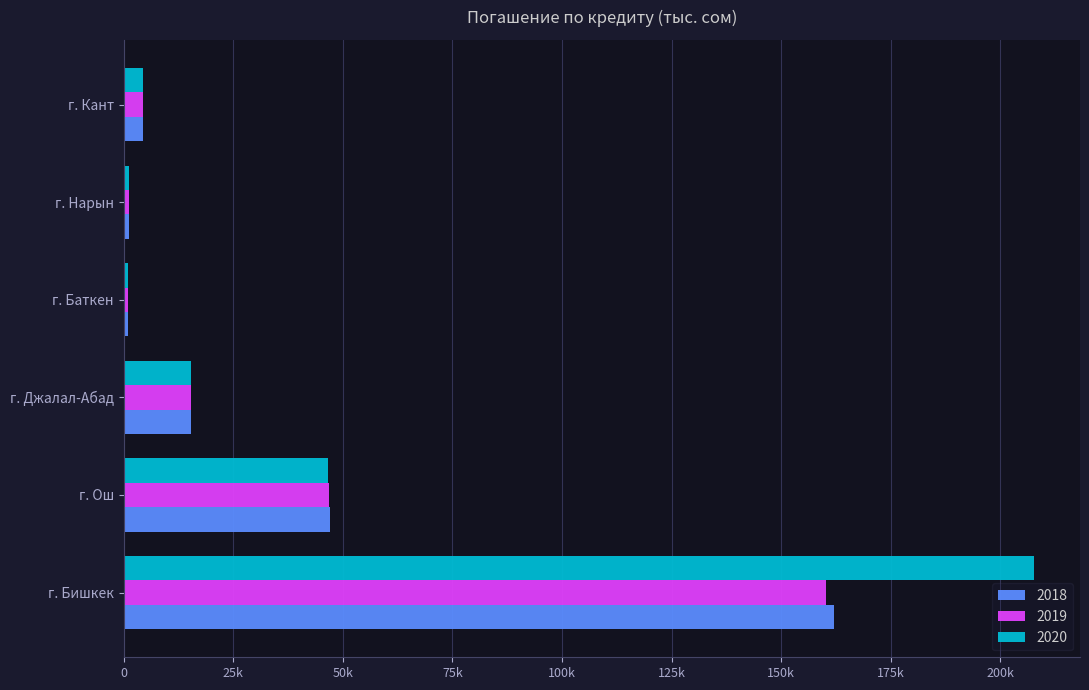

What are all the series names shown in the legend?

2018, 2019, 2020